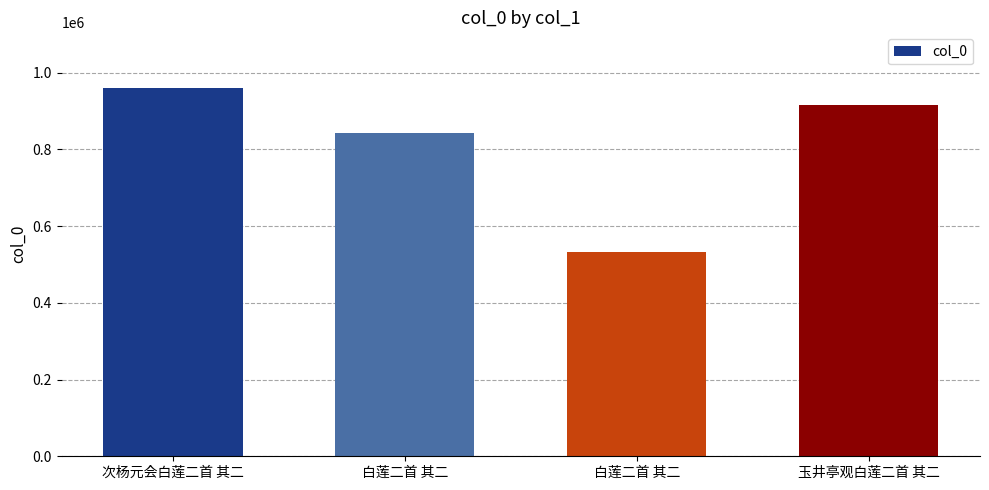

Where does the data first go above 915159?

次杨元会白莲二首 其二